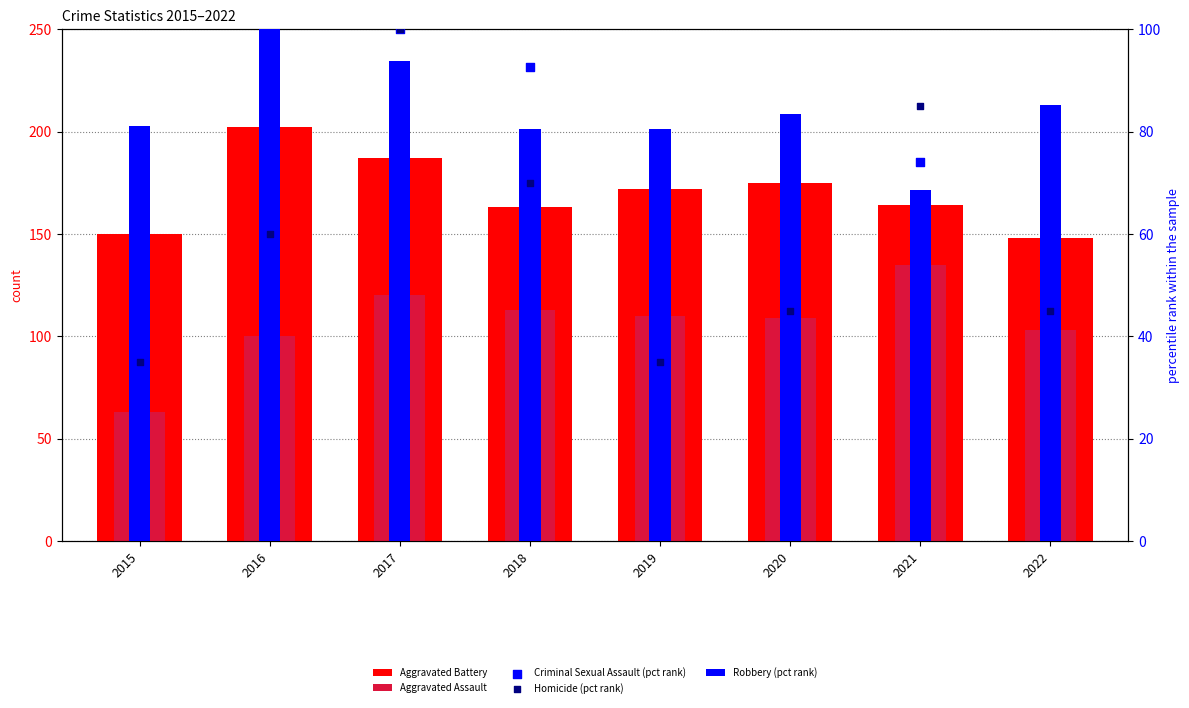

Which series has the largest total across all categories?

Aggravated Battery